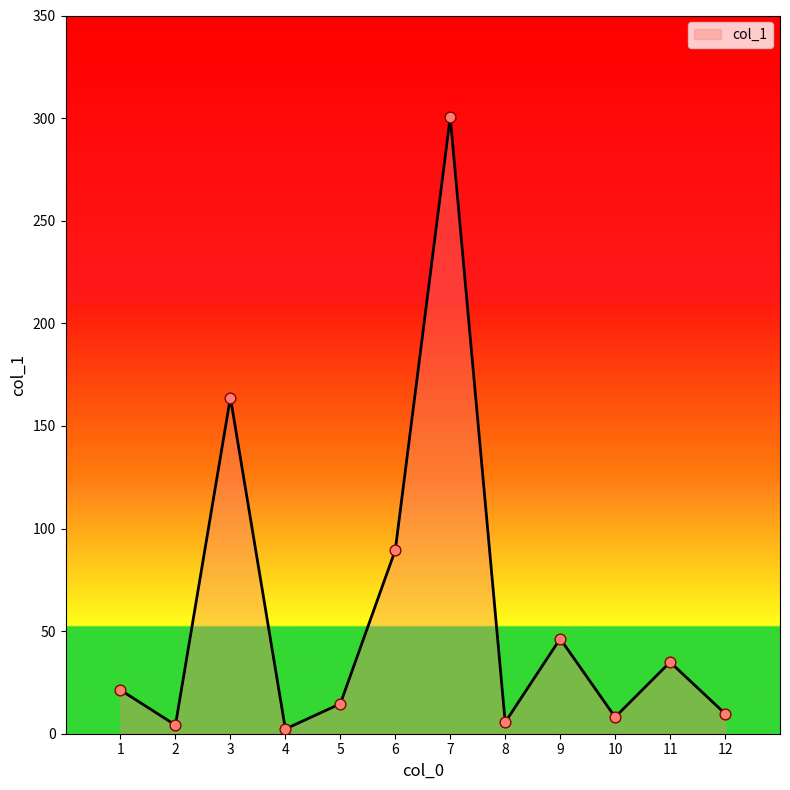

What is the change in value from 1 to 11?

+13.6